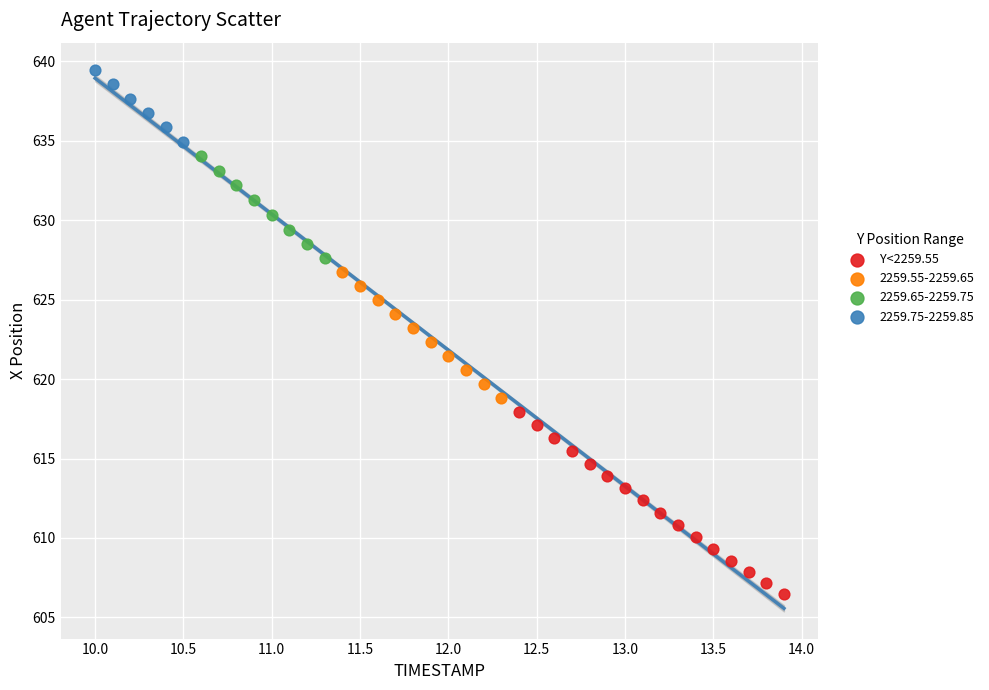

Which series contains the lowest Y value?

Y<2259.55